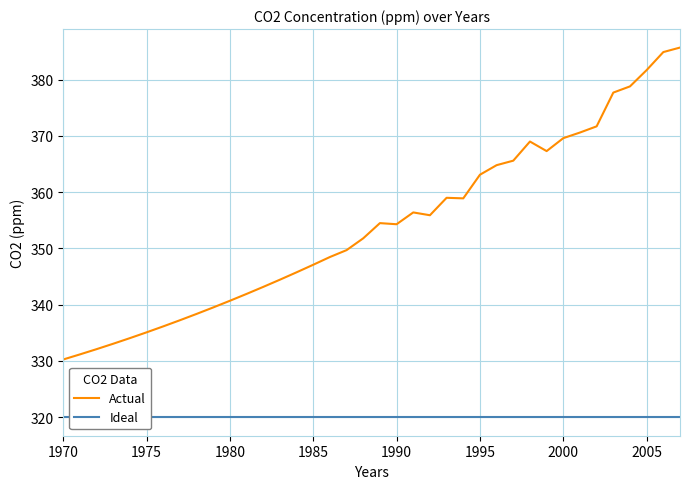

Which series has the widest spread of values?

Actual